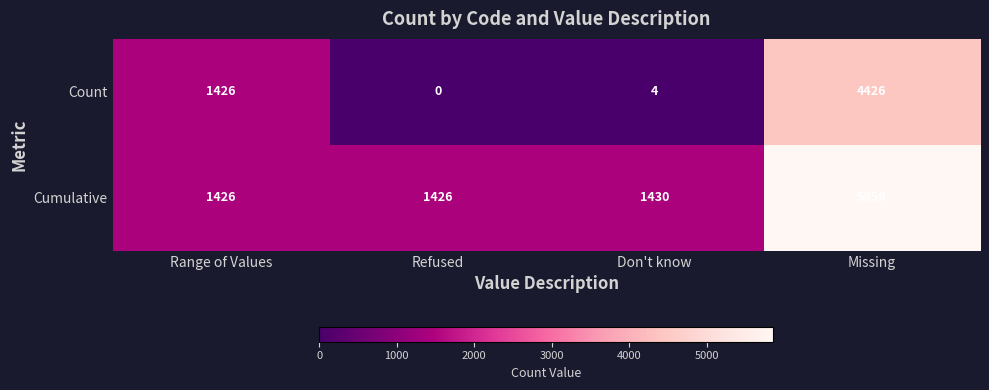

At how many categories does at least one series exceed 2128?

1